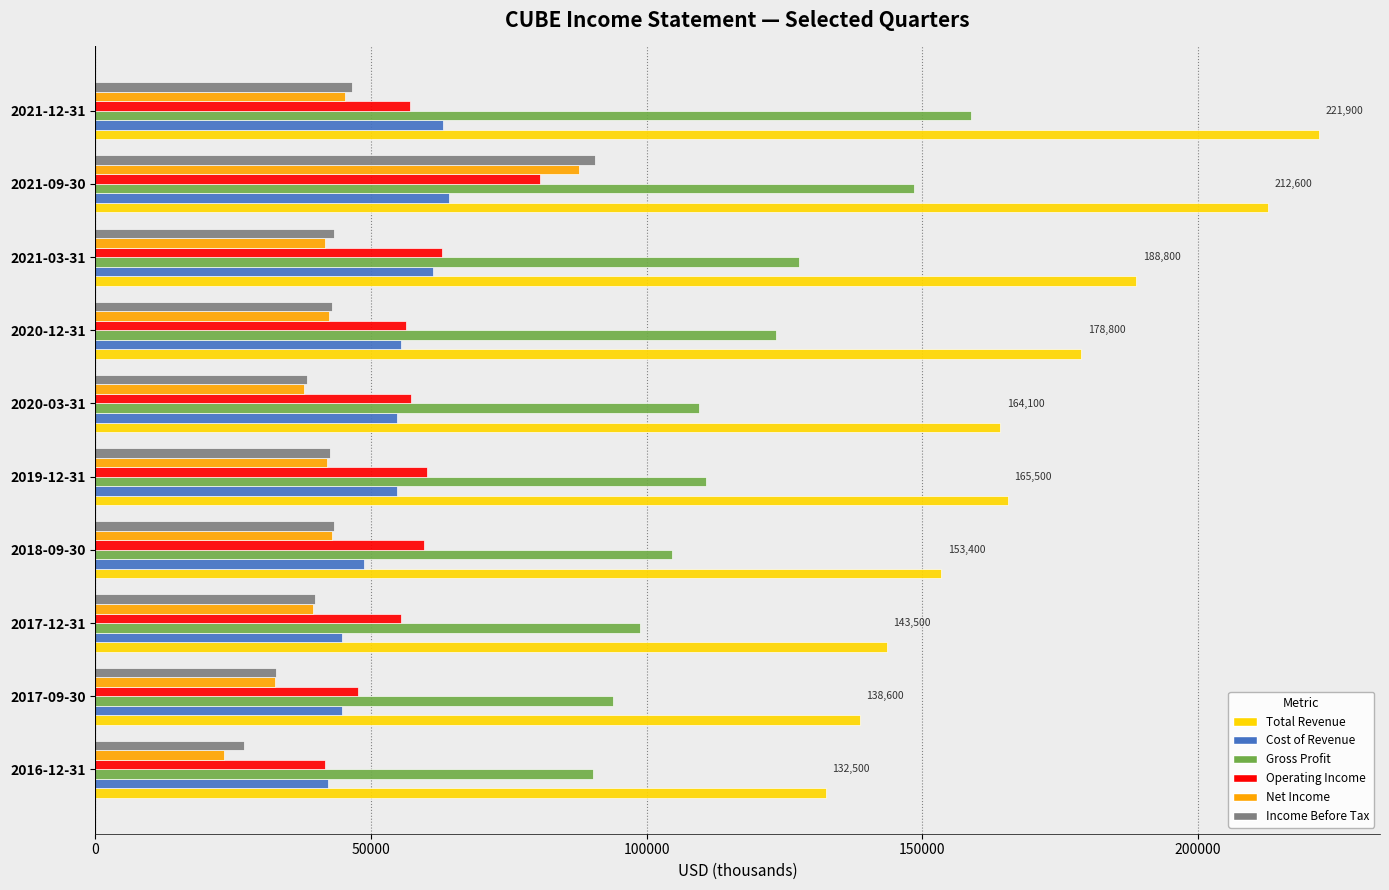

At which category is the sum across all series the highest?

2021-09-30